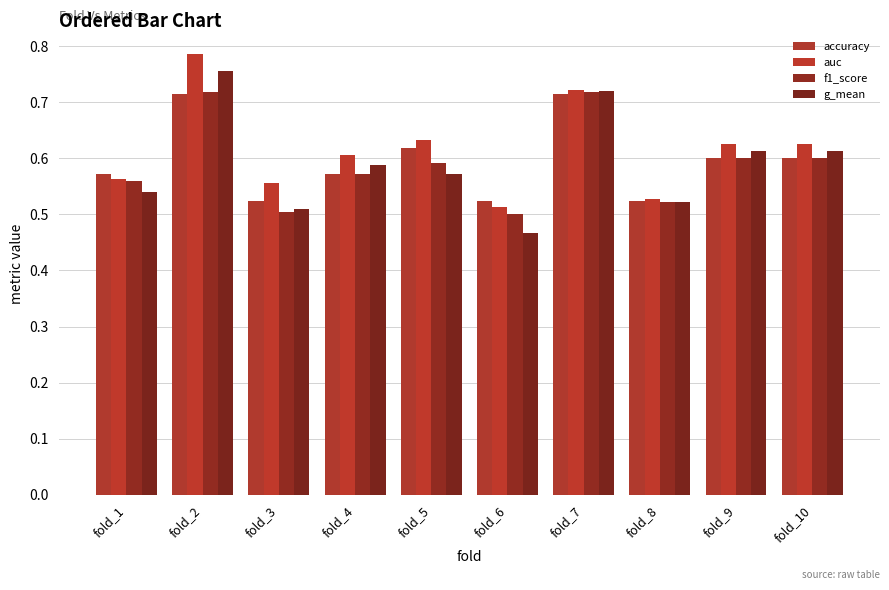

How many groups of bars are there?

10